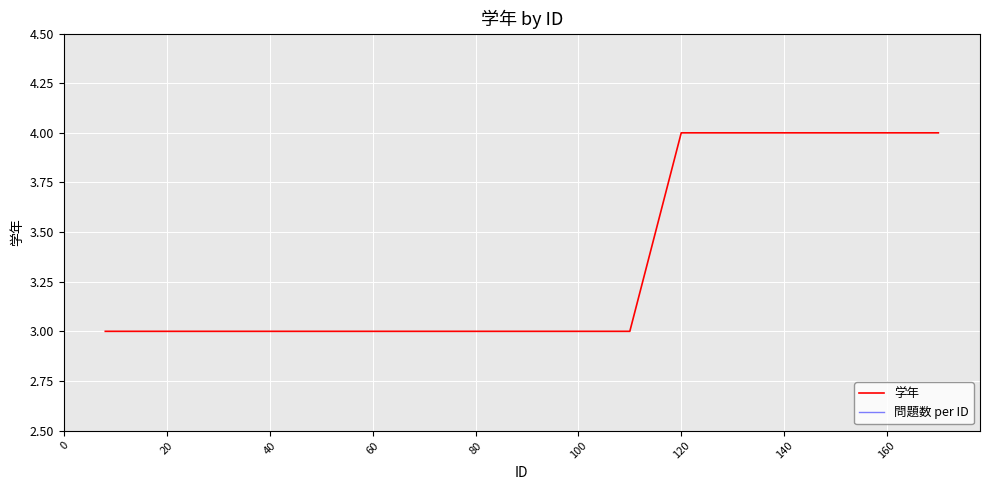

What is the maximum value for 学年?

4